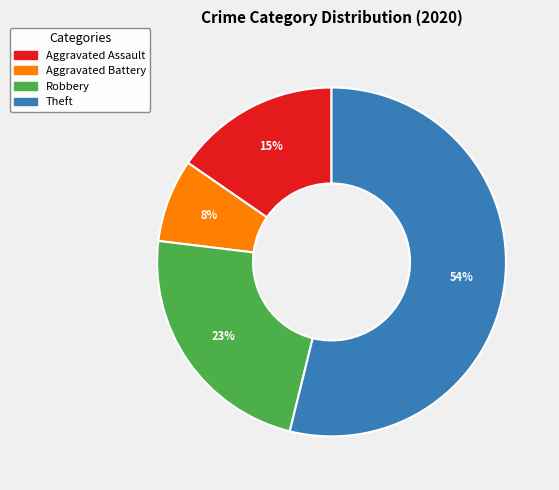

Is the sum of Aggravated Battery and Aggravated Assault greater than half?

No